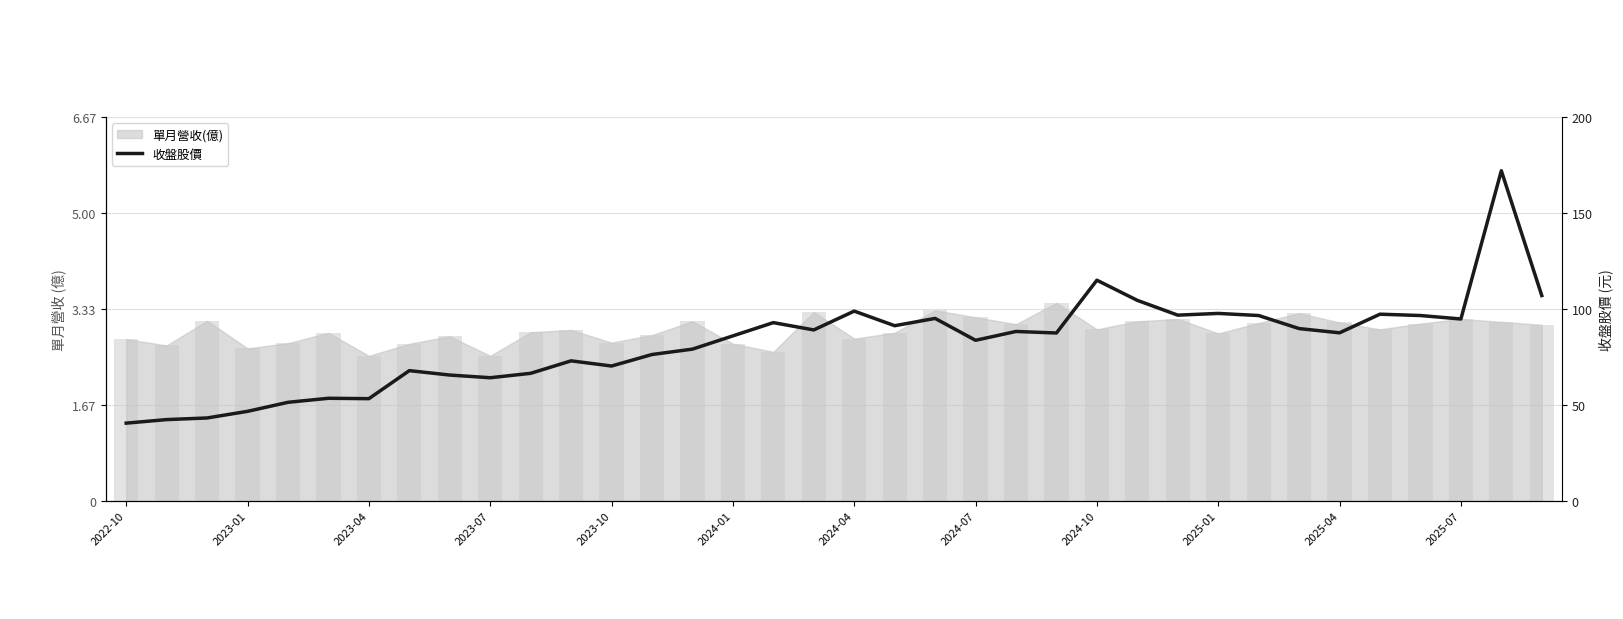

What is the average value?

82.3